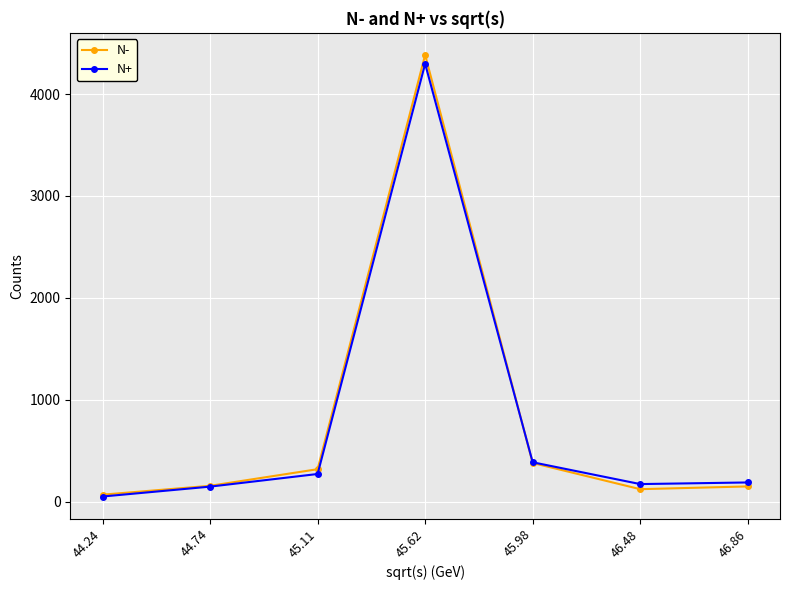

Which series has the widest spread of values?

N-